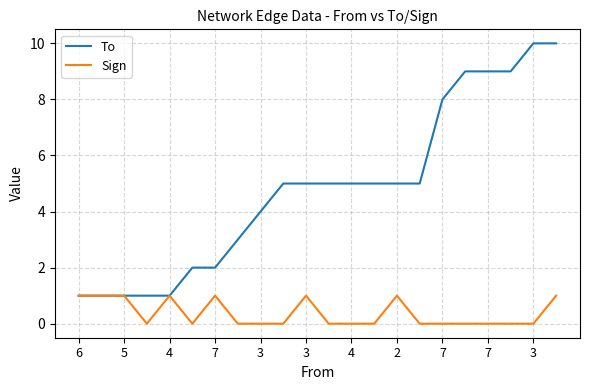

Which series has the largest range (max minus min)?

To